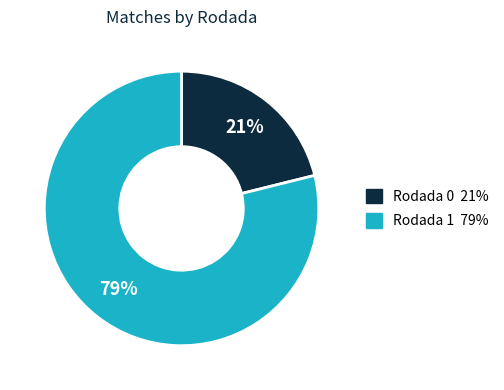

To the nearest percent, what is the average slice percentage?

50%